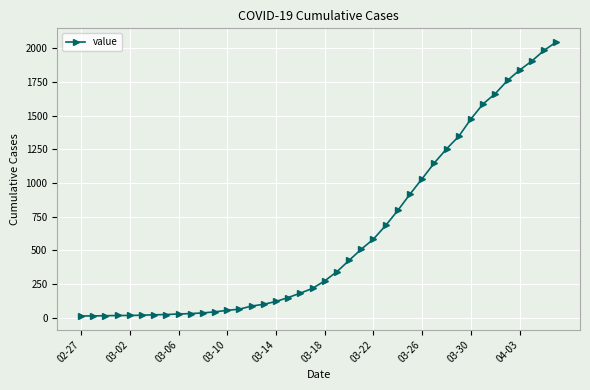

What is the difference between the maximum and minimum values?

2034